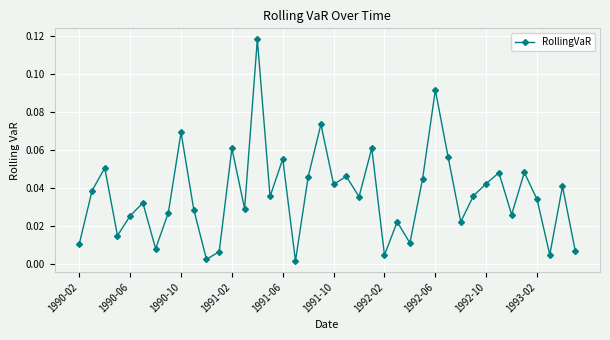

What is the sum of all values?

1.5